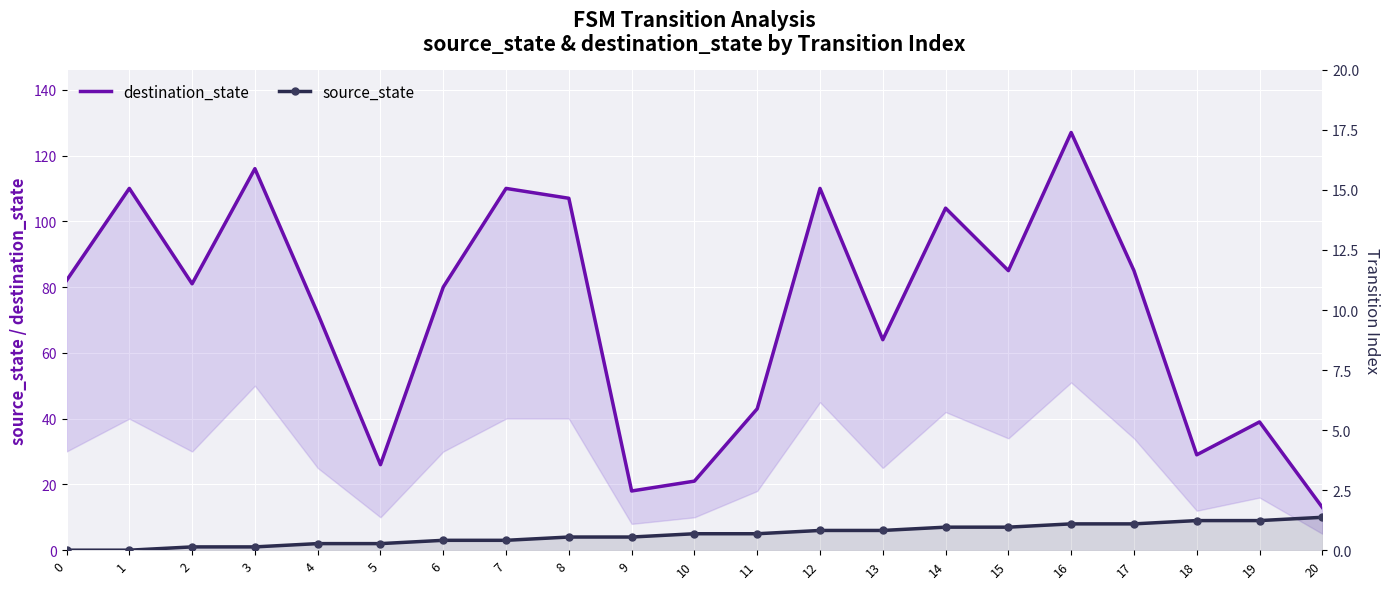

True or false: source_state has a value of 2 at 5.

True